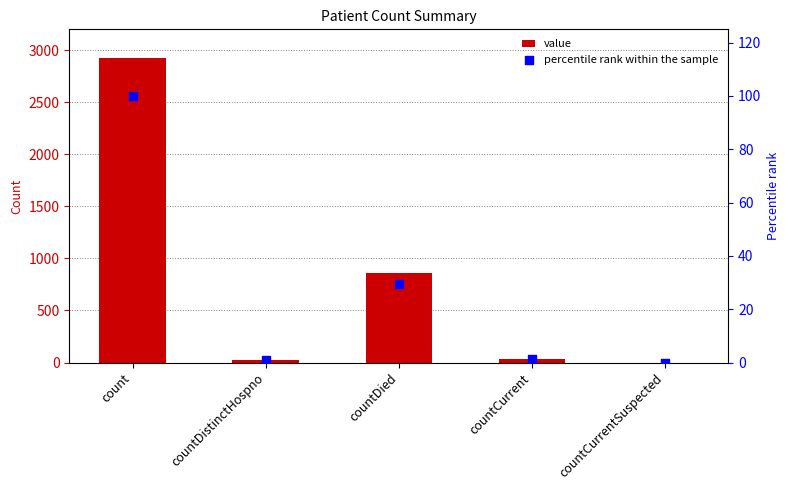

At how many categories does at least one series exceed 2410?

1